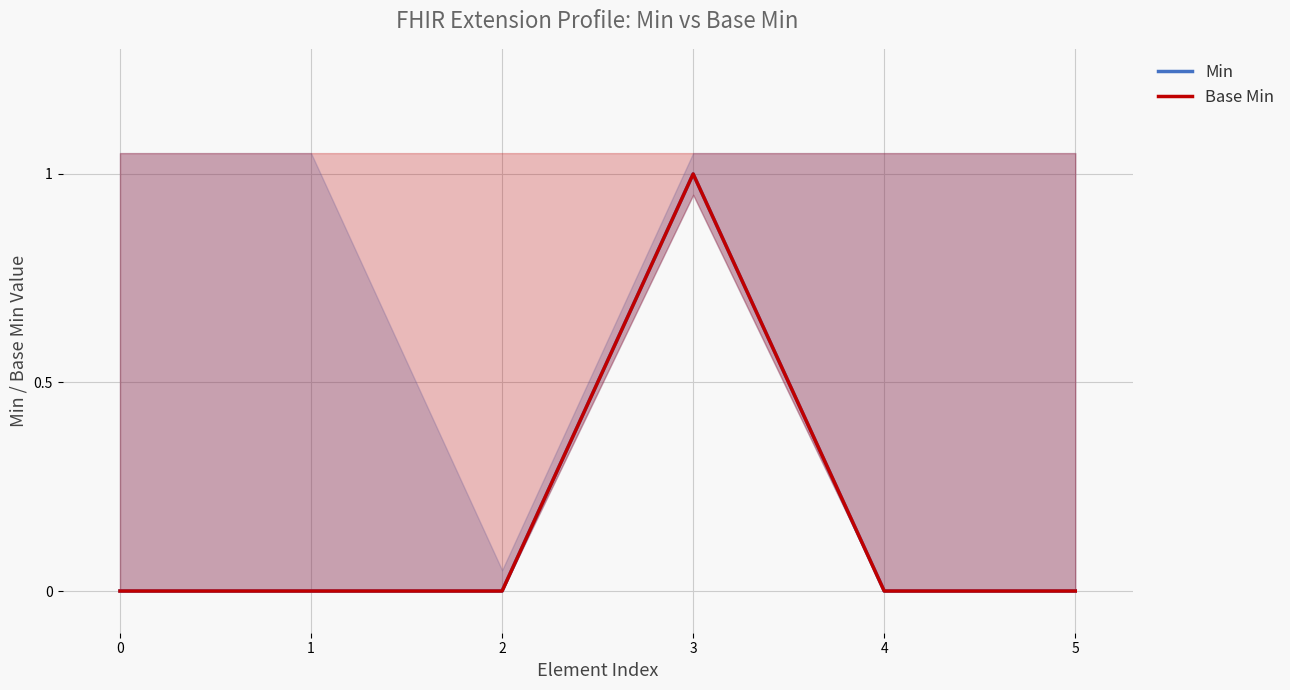

True or false: Base Min and Min intersect in this chart.

False